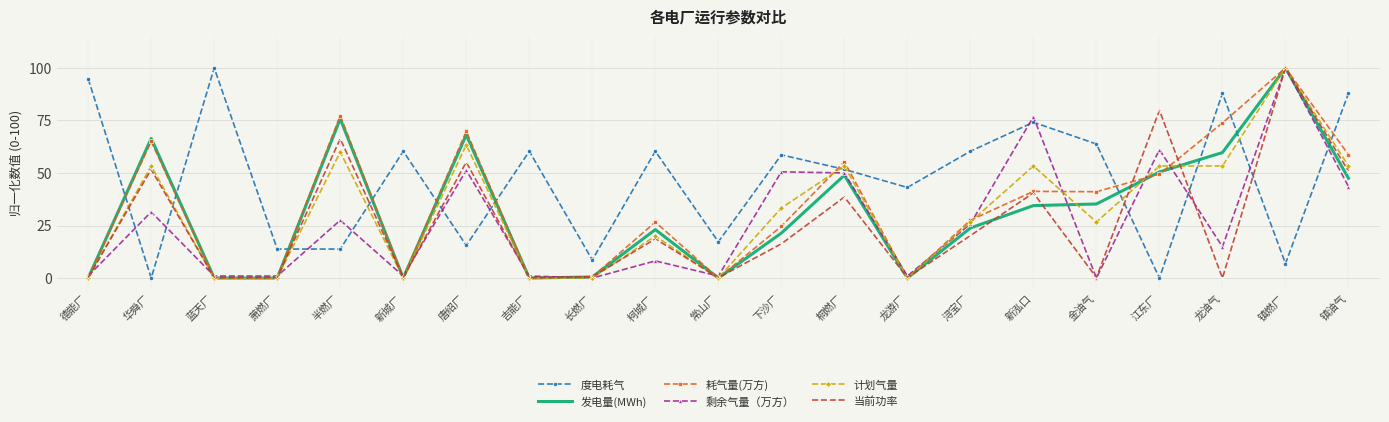

Is the value of 度电耗气 at 常山厂 greater than the value of 耗气量(万方) at 浔宝厂?

No